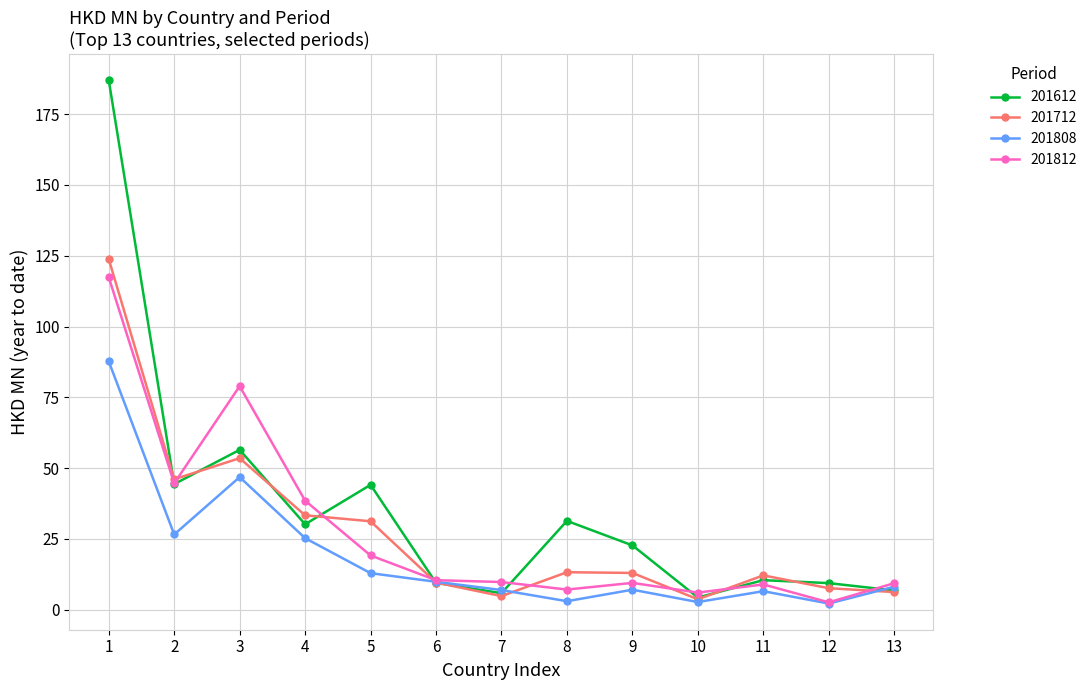

Where is the first local minimum for 201712?

2